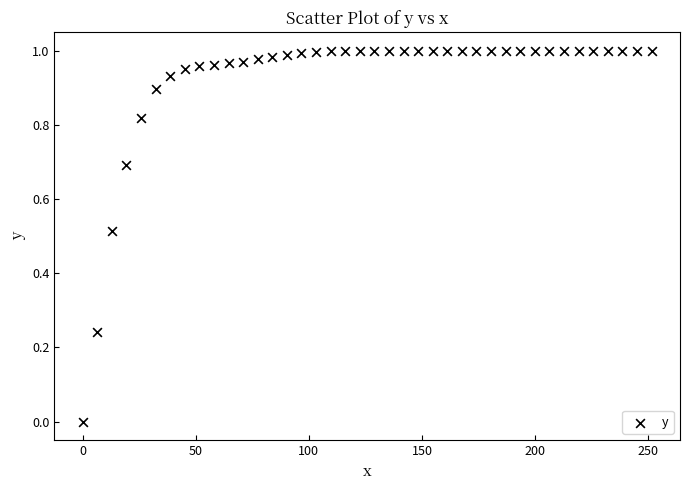

What is the range of X values (max minus min)?

251.5